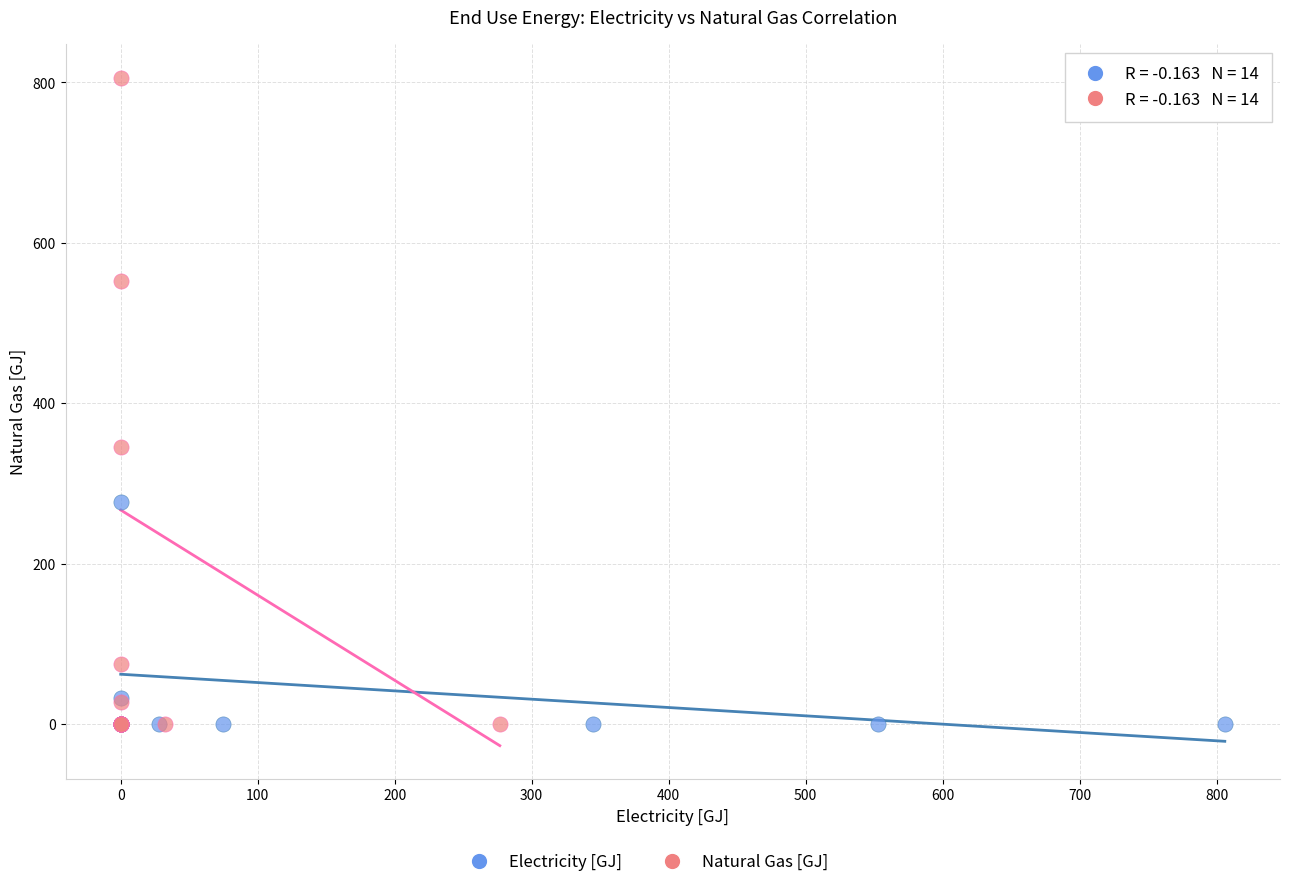

Which series has the largest Y range (max minus min)?

Natural Gas [GJ]